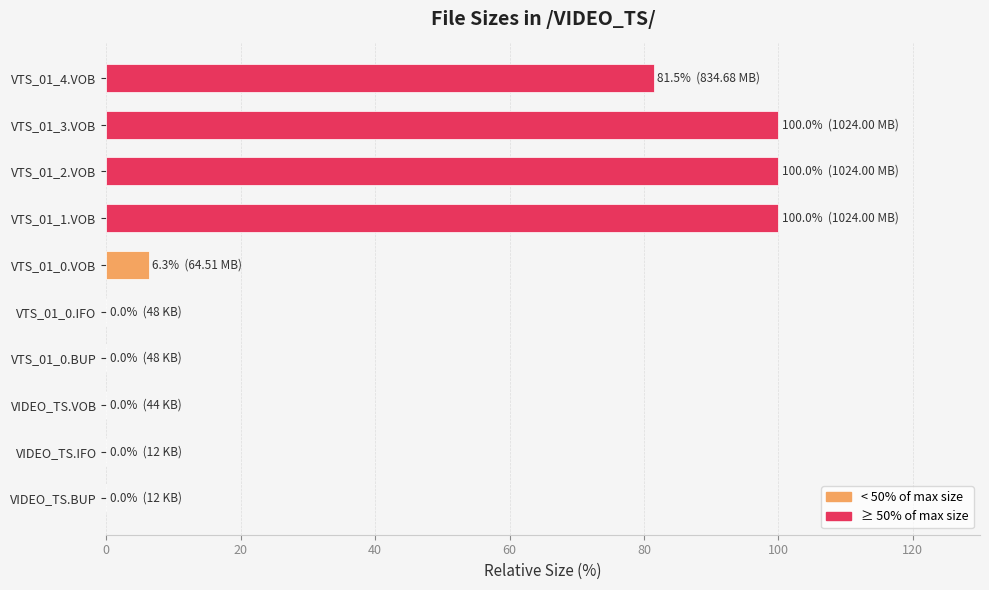

Is it true that the value at VTS_01_0.BUP is 0.0?

True